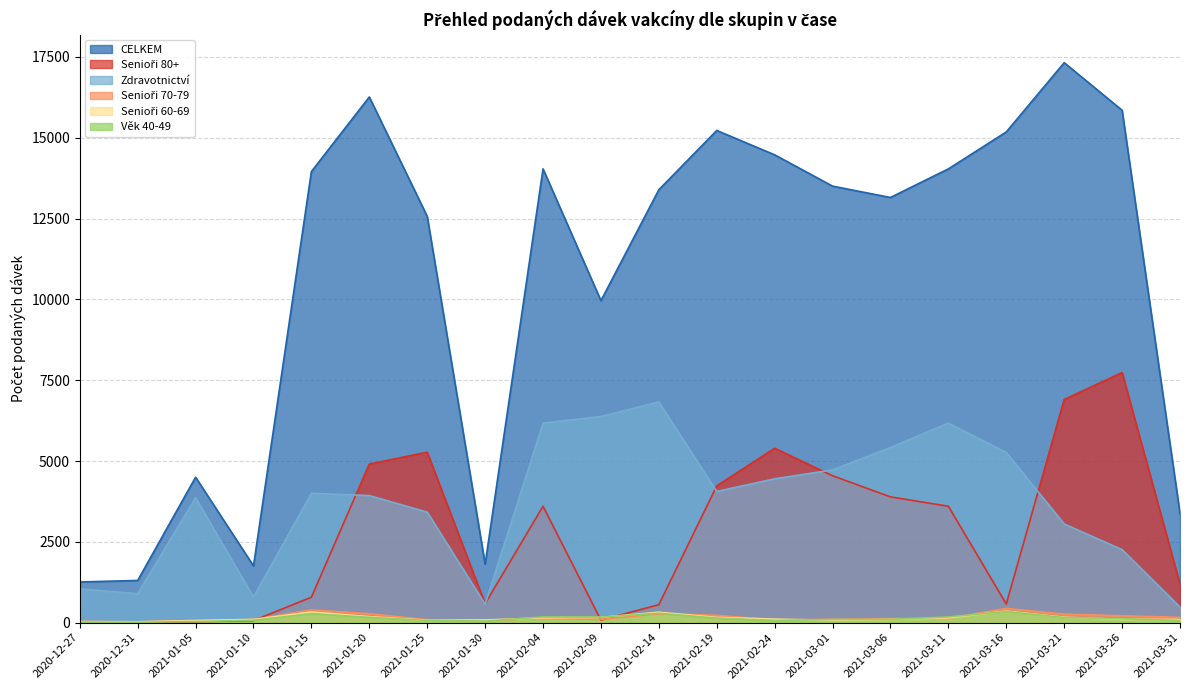

What is the total value across all series at 2021-01-30?

3160